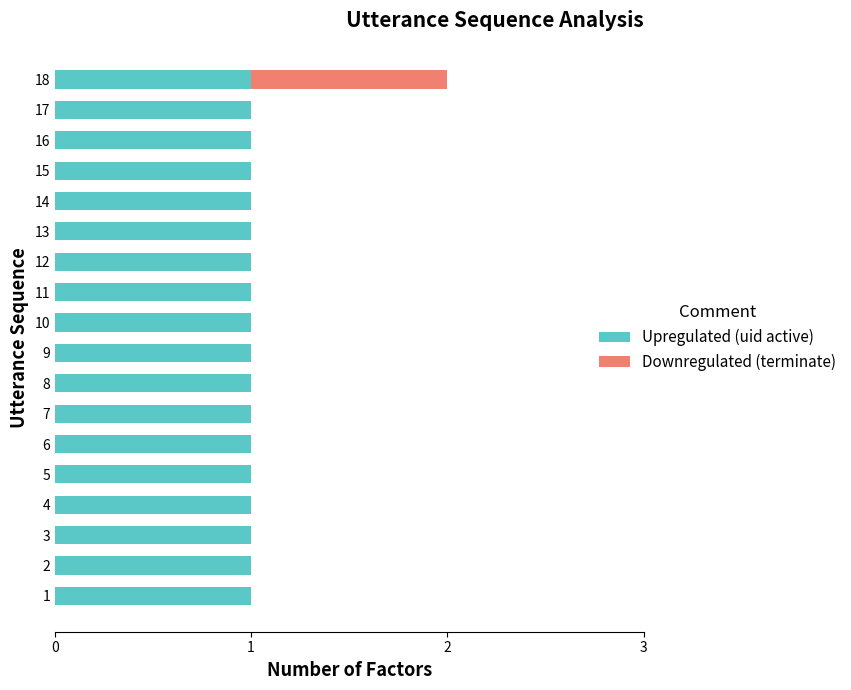

True or false: Upregulated (uid active) has a value of 0 at 8.

False